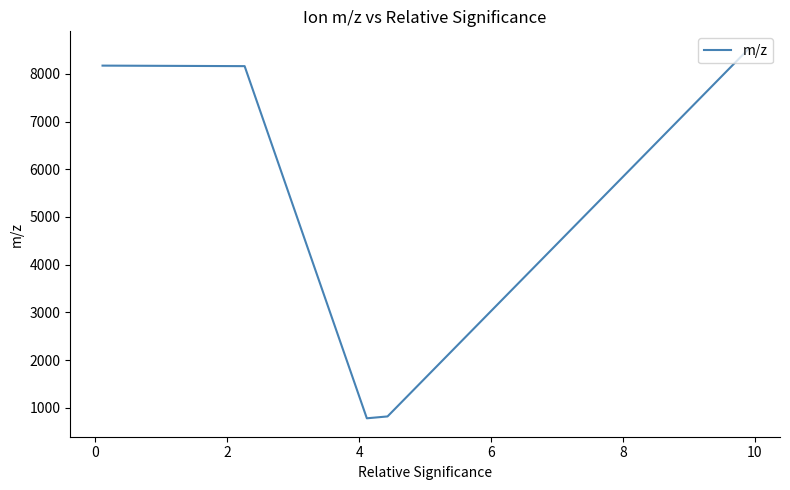

How many data points are less than 8160?

2